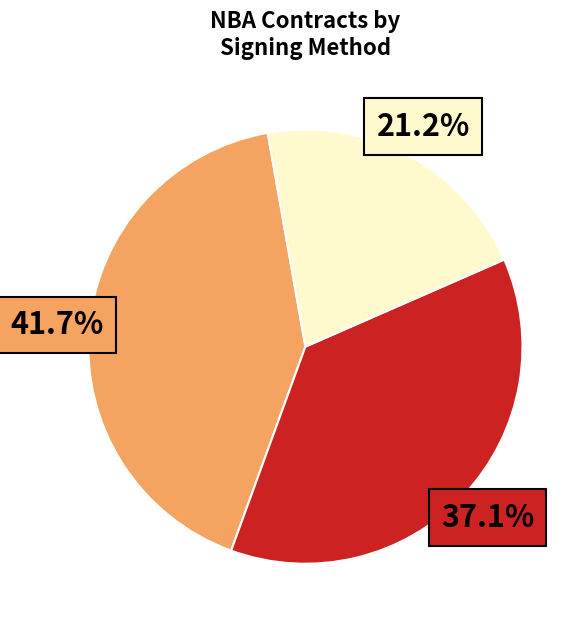

To the nearest percent, what is the difference between the largest and smallest slice percentages?

20%